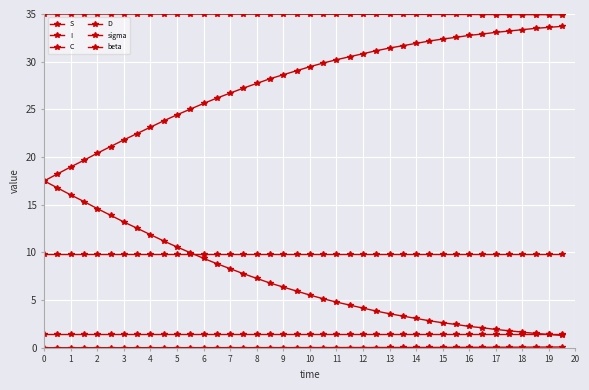

How many lines are shown in the chart?

6